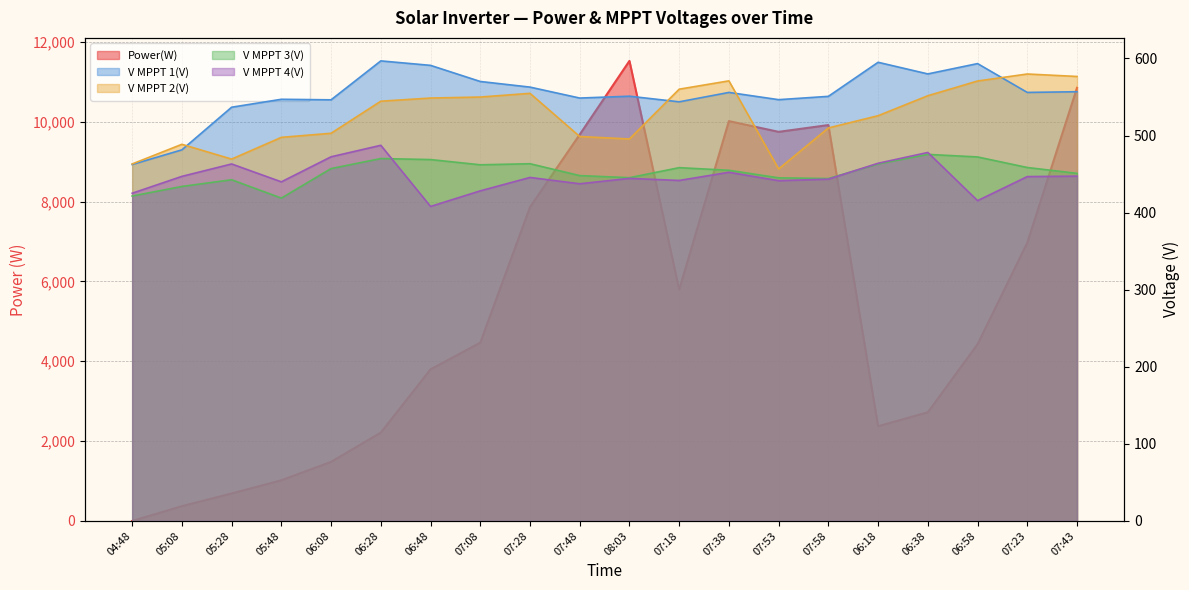

Reading left to right, transcribe all the data shown in this chart.

Power(W): 0.0	371.0	689.0	1020.0	1481.0	2214.0	3798.0	4466.0	7862.0	9678.0	11523.0	5795.0	10015.0	9746.0	9916.0	2373.0	2722.0	4428.0	6971.0	10849.0
V MPPT 1(V): 462.4	481.4	536.7	547.0	546.3	596.8	591.0	570.1	562.8	548.6	551.0	543.7	555.9	546.5	550.8	595.0	579.9	593.3	555.9	556.8
V MPPT 2(V): 463.1	488.6	469.4	497.6	502.9	544.5	548.6	549.9	554.7	498.7	495.5	560.1	570.9	456.6	509.8	525.7	551.6	570.7	579.8	576.6
V MPPT 3(V): 421.5	433.9	442.6	418.8	457.1	470.1	468.8	462.0	463.4	448.0	445.3	458.3	454.9	445.1	444.2	463.1	475.5	472.2	458.5	450.9
V MPPT 4(V): 425.1	447.0	463.1	439.9	472.4	487.3	408.0	428.2	445.6	437.4	444.4	441.7	452.3	441.4	443.4	464.0	478.0	415.5	446.7	447.3